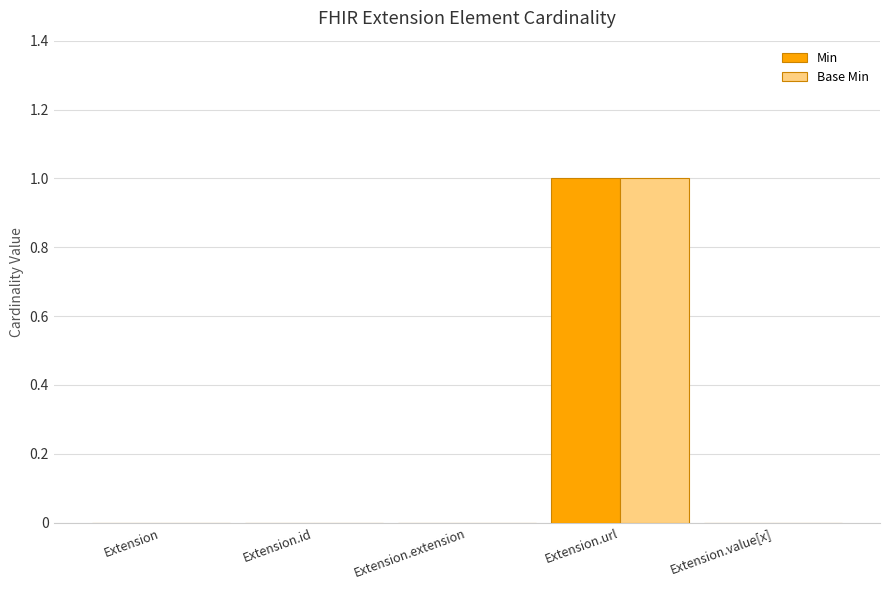

What is the highest value of the Base Min series?

1